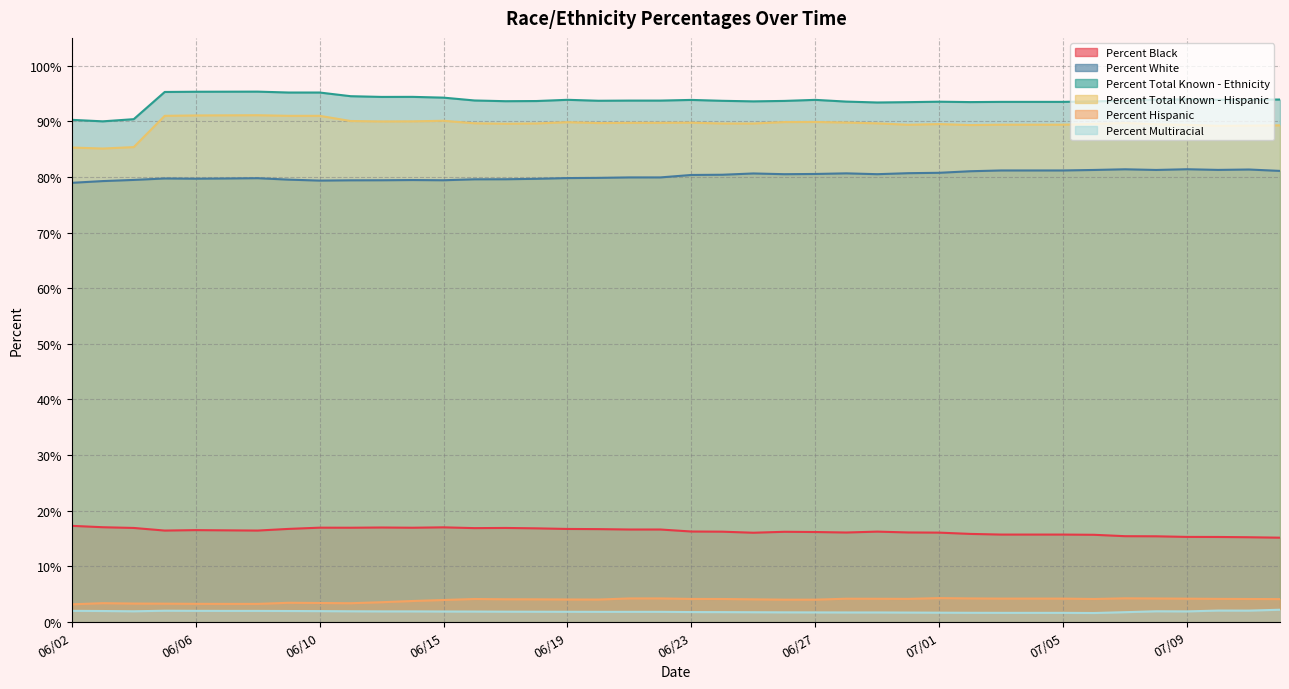

Reading left to right, transcribe all the data shown in this chart.

Percent Black: 06/02=17.3	06/03=17.0	06/04=16.9	06/05=16.4	06/06=16.5	06/07=16.5	06/08=16.4	06/09=16.7	06/10=17.0	06/11=16.9	06/13=17.0	06/14=16.9	06/15=17.0	06/16=16.9	06/17=16.9	06/18=16.8	06/19=16.7	06/20=16.7	06/21=16.6	06/22=16.6	06/23=16.3	06/24=16.2	06/25=16.1	06/26=16.2	06/27=16.2	06/28=16.1	06/29=16.2	06/30=16.1	07/01=16.1	07/02=15.8	07/03=15.7	07/04=15.7	07/05=15.7	07/06=15.7	07/07=15.4	07/08=15.4	07/09=15.3	07/10=15.3	07/11=15.2	07/12=15.2
Percent White: 06/02=79.0	06/03=79.3	06/04=79.5	06/05=79.7	06/06=79.7	06/07=79.7	06/08=79.8	06/09=79.5	06/10=79.3	06/11=79.4	06/13=79.4	06/14=79.5	06/15=79.4	06/16=79.6	06/17=79.6	06/18=79.7	06/19=79.8	06/20=79.8	06/21=79.9	06/22=79.9	06/23=80.4	06/24=80.4	06/25=80.6	06/26=80.5	06/27=80.5	06/28=80.7	06/29=80.5	06/30=80.7	07/01=80.8	07/02=81.0	07/03=81.2	07/04=81.2	07/05=81.2	07/06=81.3	07/07=81.4	07/08=81.3	07/09=81.4	07/10=81.3	07/11=81.3	07/12=81.1
Percent Total Known - Ethnicity: 06/02=90.3	06/03=90.0	06/04=90.4	06/05=95.3	06/06=95.3	06/07=95.3	06/08=95.3	06/09=95.2	06/10=95.2	06/11=94.5	06/13=94.4	06/14=94.4	06/15=94.3	06/16=93.8	06/17=93.6	06/18=93.7	06/19=93.9	06/20=93.7	06/21=93.7	06/22=93.7	06/23=93.8	06/24=93.7	06/25=93.6	06/26=93.7	06/27=93.9	06/28=93.5	06/29=93.4	06/30=93.5	07/01=93.5	07/02=93.5	07/03=93.5	07/04=93.5	07/05=93.5	07/06=93.6	07/07=93.7	07/08=93.9	07/09=94.0	07/10=93.9	07/11=93.9	07/12=93.9
Percent Total Known - Hispanic: 06/02=85.3	06/03=85.1	06/04=85.4	06/05=91.0	06/06=91.1	06/07=91.1	06/08=91.1	06/09=91.0	06/10=91.0	06/11=90.1	06/13=90.0	06/14=90.0	06/15=90.1	06/16=89.7	06/17=89.6	06/18=89.6	06/19=89.8	06/20=89.7	06/21=89.7	06/22=89.7	06/23=89.8	06/24=89.6	06/25=89.6	06/26=89.9	06/27=89.9	06/28=89.8	06/29=89.6	06/30=89.4	07/01=89.5	07/02=89.3	07/03=89.4	07/04=89.4	07/05=89.4	07/06=89.5	07/07=89.7	07/08=89.5	07/09=89.4	07/10=89.2	07/11=89.2	07/12=89.3
Percent Hispanic: 06/02=3.2	06/03=3.4	06/04=3.3	06/05=3.3	06/06=3.3	06/07=3.3	06/08=3.3	06/09=3.5	06/10=3.4	06/11=3.4	06/13=3.6	06/14=3.8	06/15=4.0	06/16=4.1	06/17=4.1	06/18=4.1	06/19=4.0	06/20=4.0	06/21=4.2	06/22=4.2	06/23=4.2	06/24=4.1	06/25=4.1	06/26=4.0	06/27=4.0	06/28=4.2	06/29=4.2	06/30=4.2	07/01=4.3	07/02=4.2	07/03=4.2	07/04=4.2	07/05=4.2	07/06=4.1	07/07=4.3	07/08=4.2	07/09=4.2	07/10=4.2	07/11=4.1	07/12=4.1
Percent Multiracial: 06/02=2.0	06/03=2.0	06/04=1.9	06/05=2.0	06/06=2.0	06/07=2.0	06/08=2.0	06/09=2.0	06/10=2.0	06/11=1.9	06/13=1.9	06/14=1.9	06/15=1.9	06/16=1.9	06/17=1.9	06/18=1.9	06/19=1.8	06/20=1.8	06/21=1.8	06/22=1.8	06/23=1.8	06/24=1.8	06/25=1.8	06/26=1.7	06/27=1.7	06/28=1.7	06/29=1.7	06/30=1.7	07/01=1.7	07/02=1.7	07/03=1.6	07/04=1.6	07/05=1.6	07/06=1.6	07/07=1.8	07/08=1.9	07/09=1.9	07/10=2.1	07/11=2.0	07/12=2.2